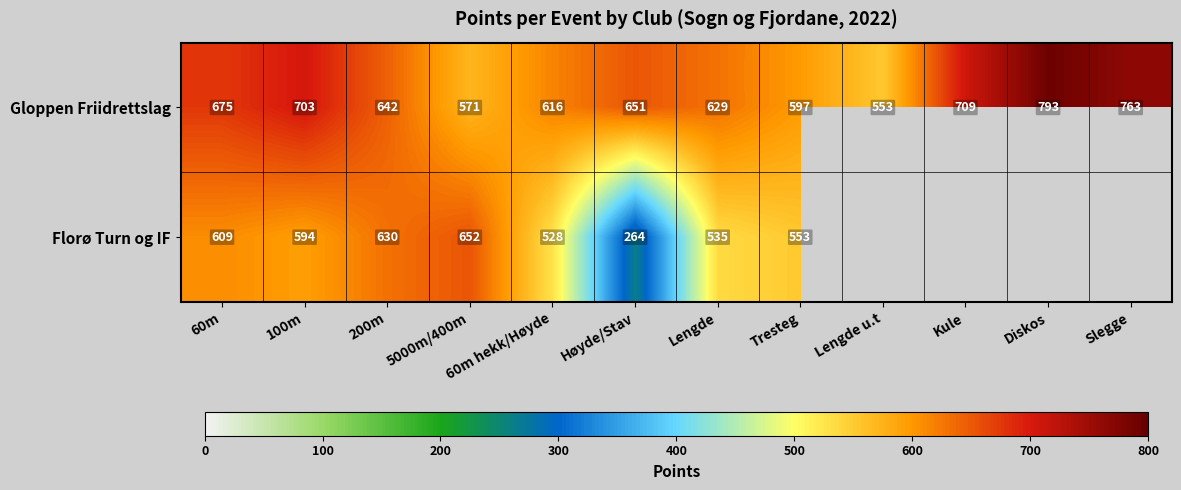

Is the value of Gloppen Friidrettslag at Tresteg greater than the value of Florø Turn og IF at Lengde?

Yes